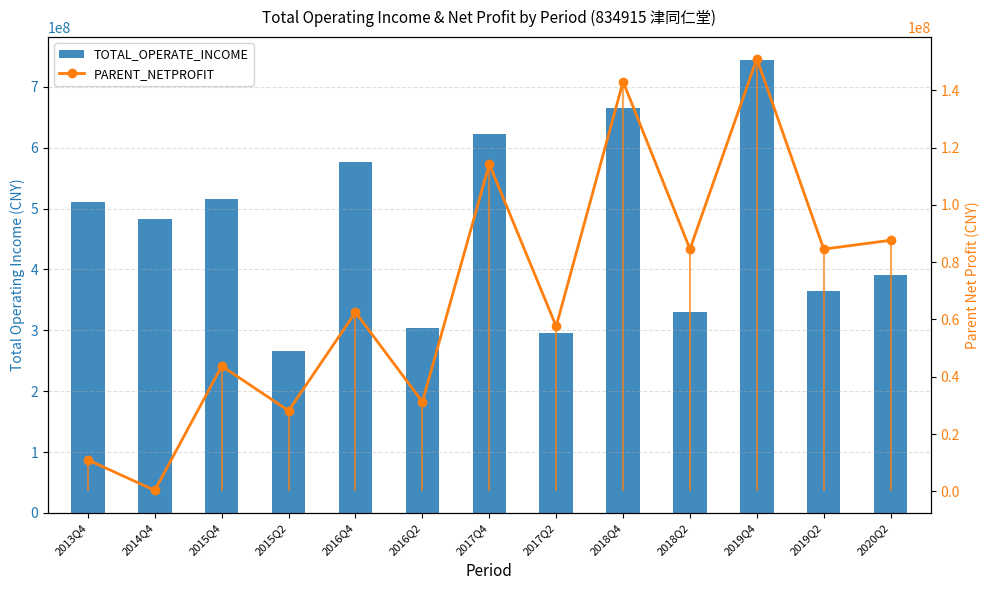

How many data points does each series have?

13